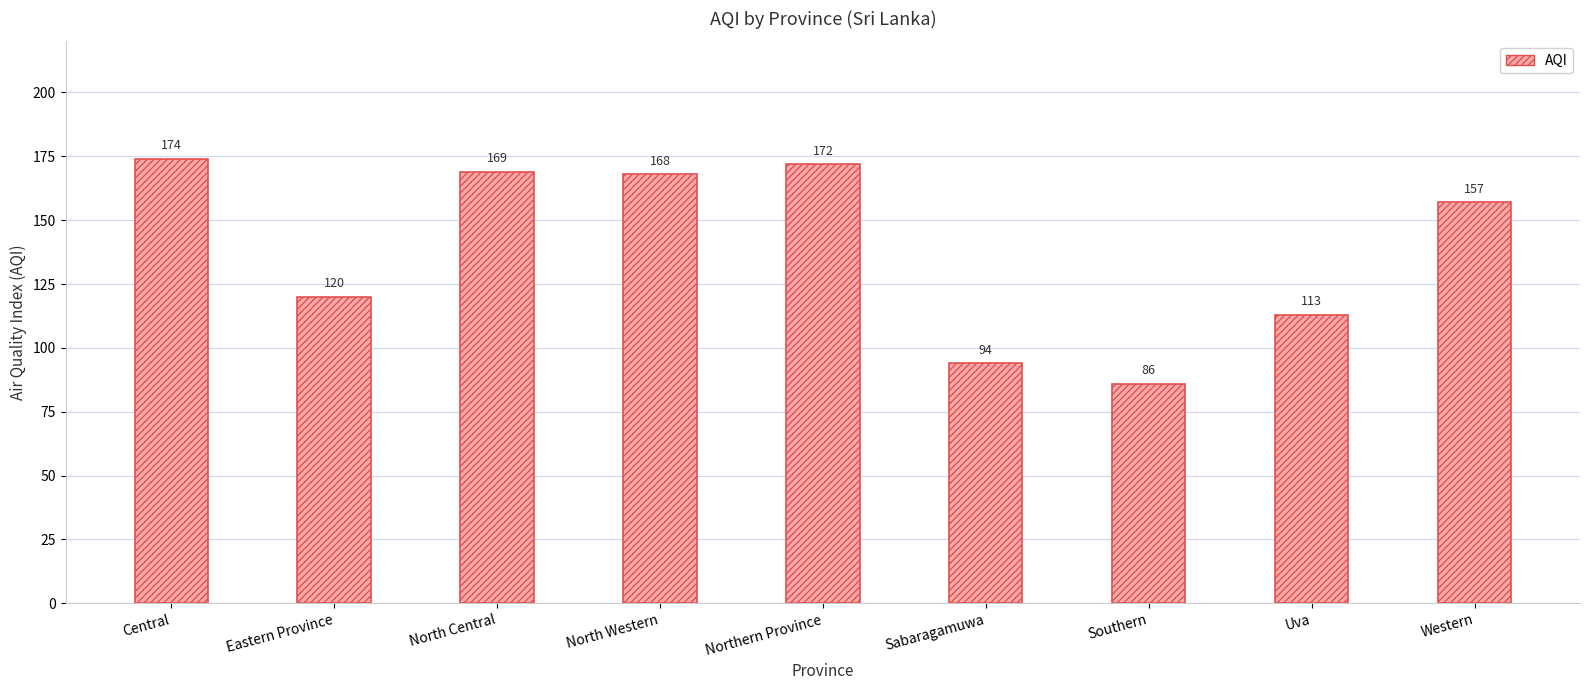

The chart shows a value of 244 at North Western. True or false?

False